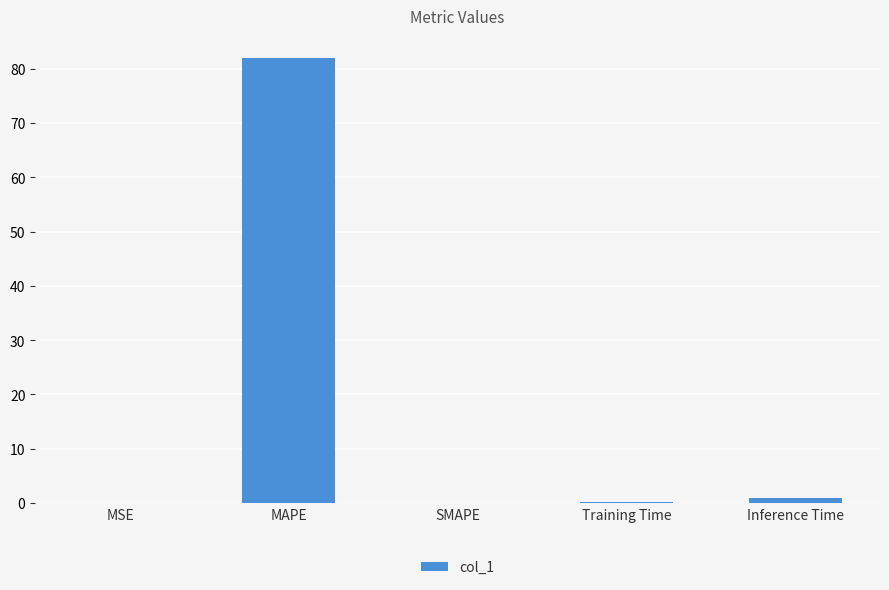

True or false: the data shows 32.2 at MAPE.

False